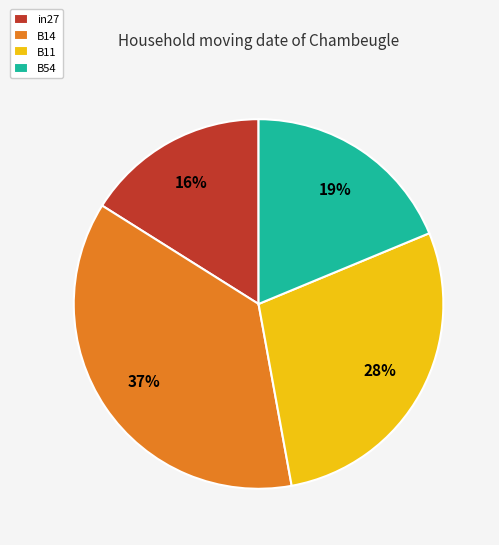

Is there any slice that represents more than half of the pie?

No